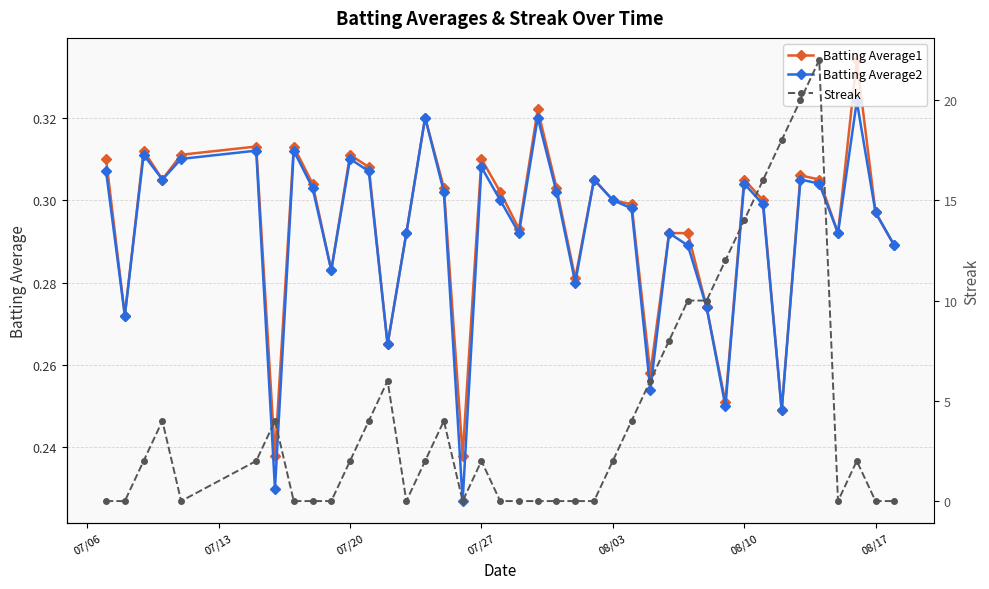

What is the average value of the Batting Average1 series?

0.3